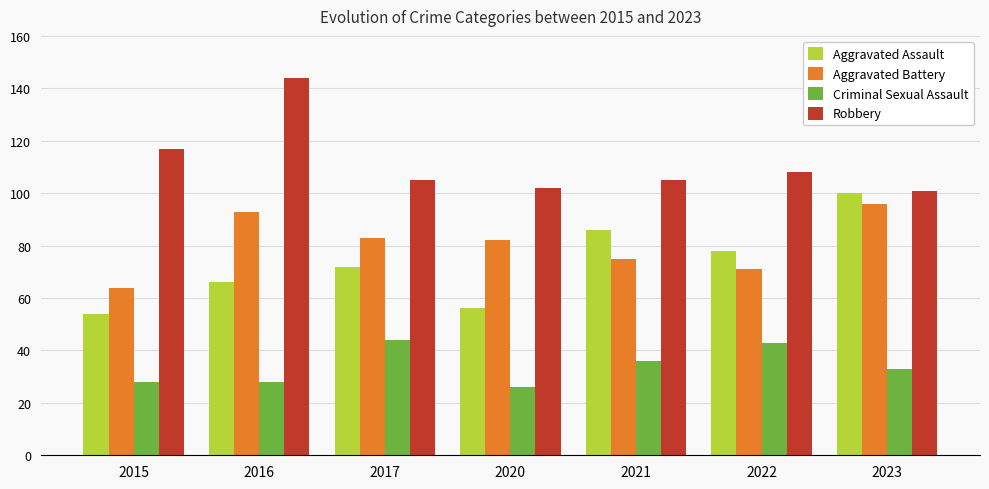

Which series has the largest total across all categories?

Robbery